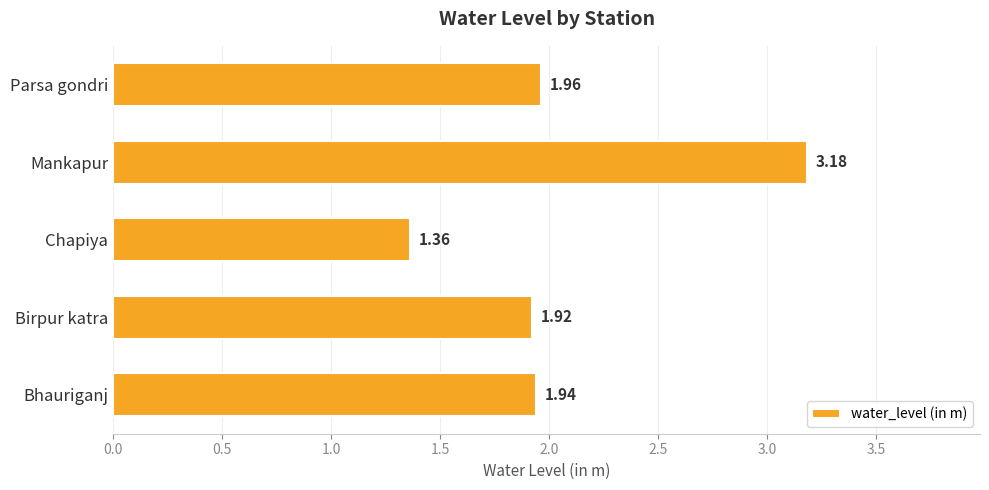

Where is the data nearest to the value 2?

Parsa gondri